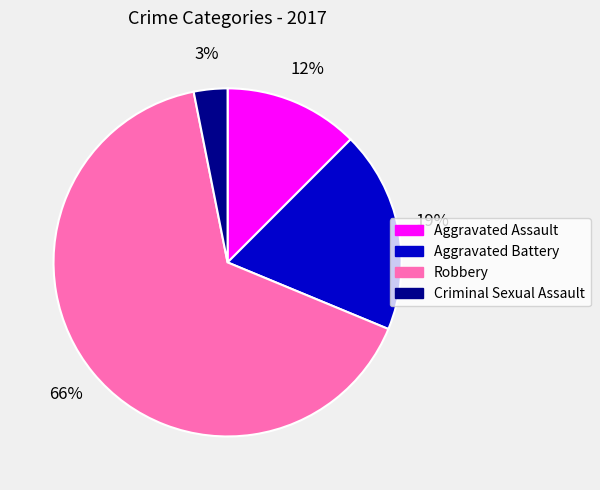

Is it true that Aggravated Assault is 12% of the pie?

True